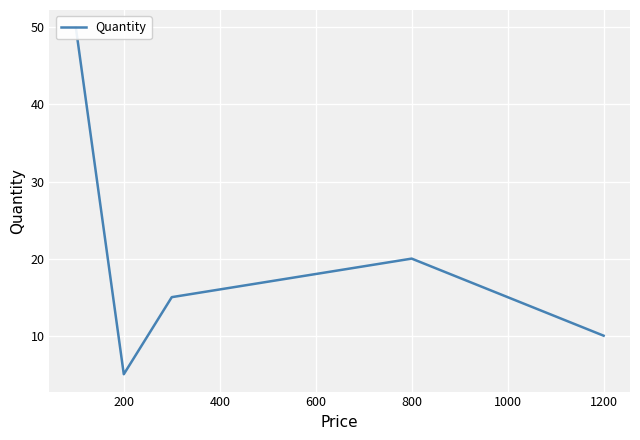

What is the difference between the second highest and minimum values?

15